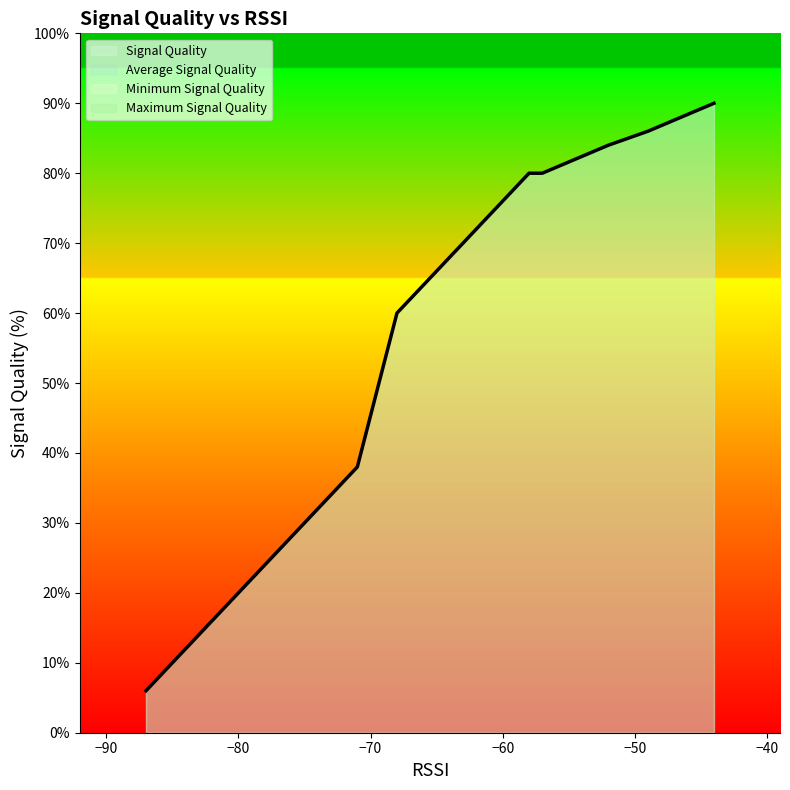

What is the lowest value of the Maximum Signal Quality series?

6